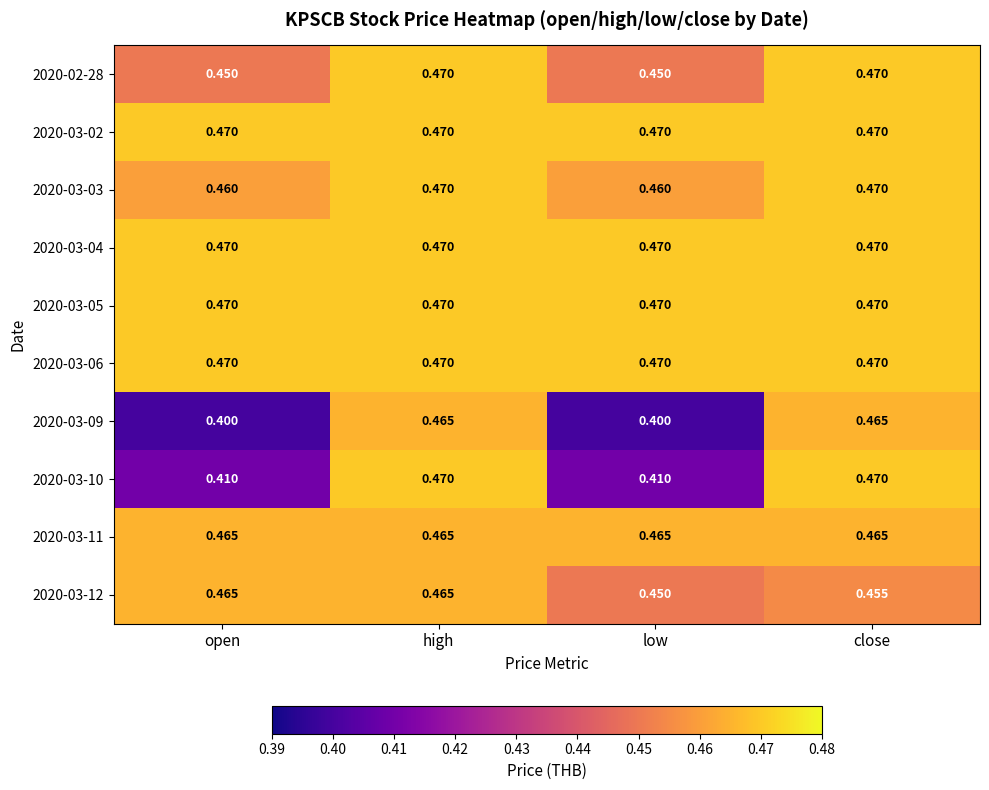

At which category is the sum across all series the highest?

high